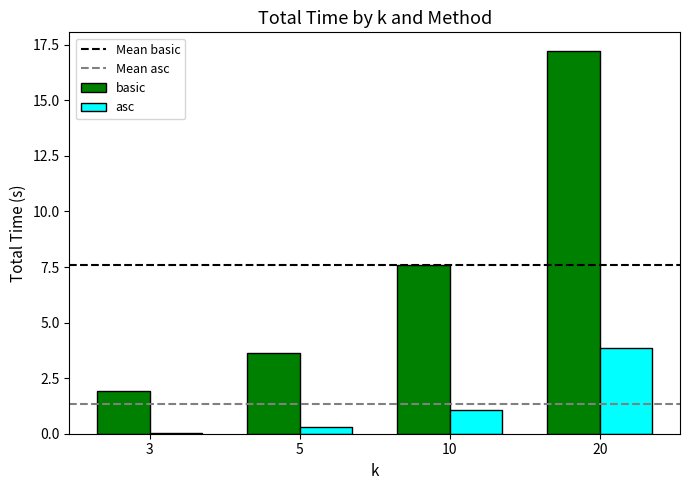

What value does the asc series have at 20?

3.9